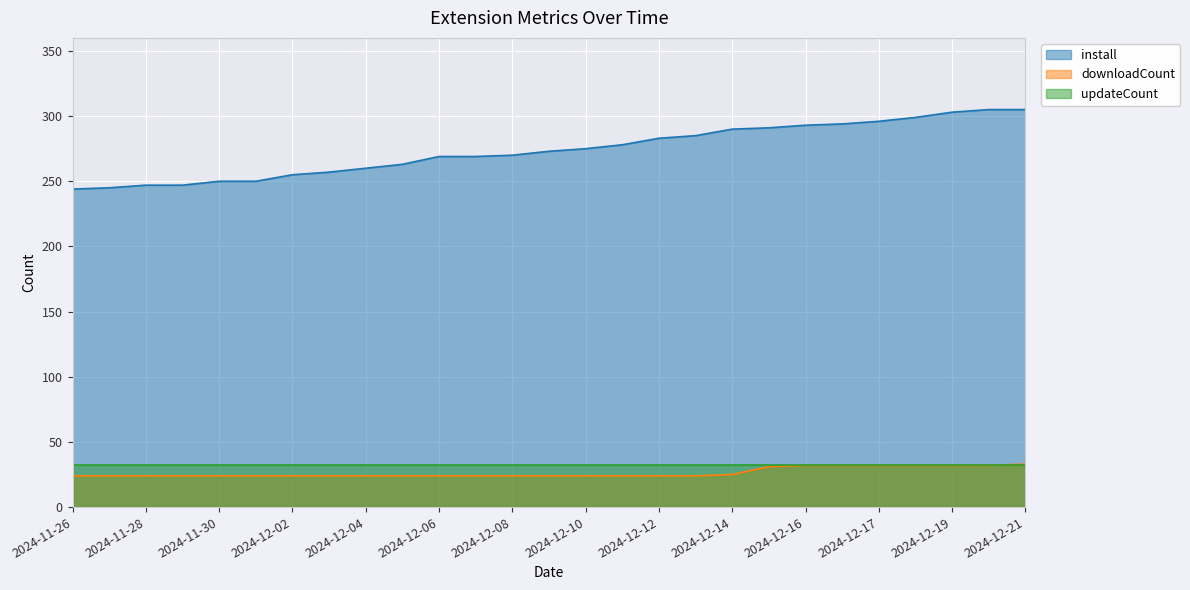

Read the downloadCount value at 2024-12-05.

24